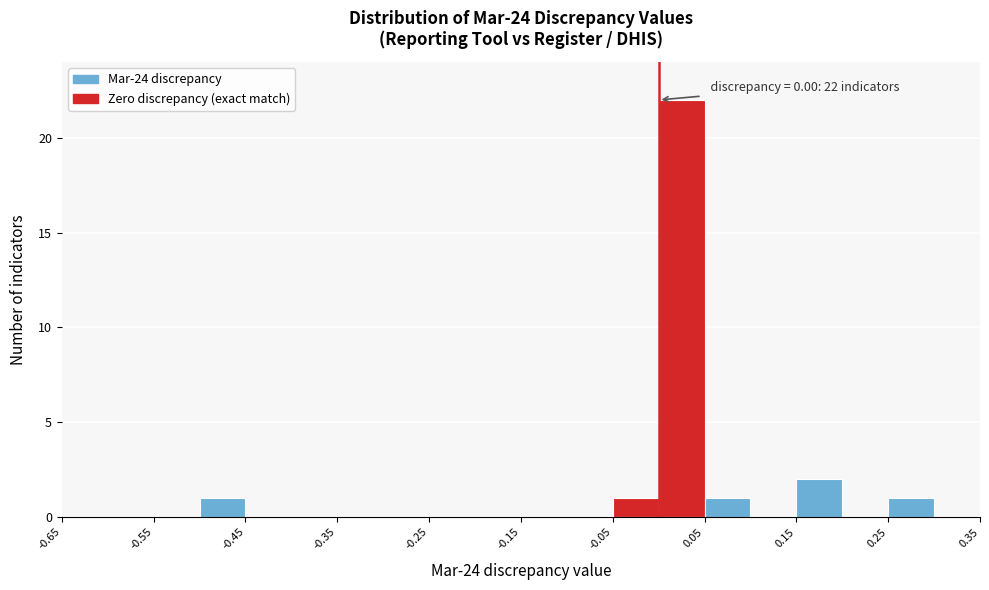

Which range on the x-axis has the tallest bar?

0.00 to 0.05